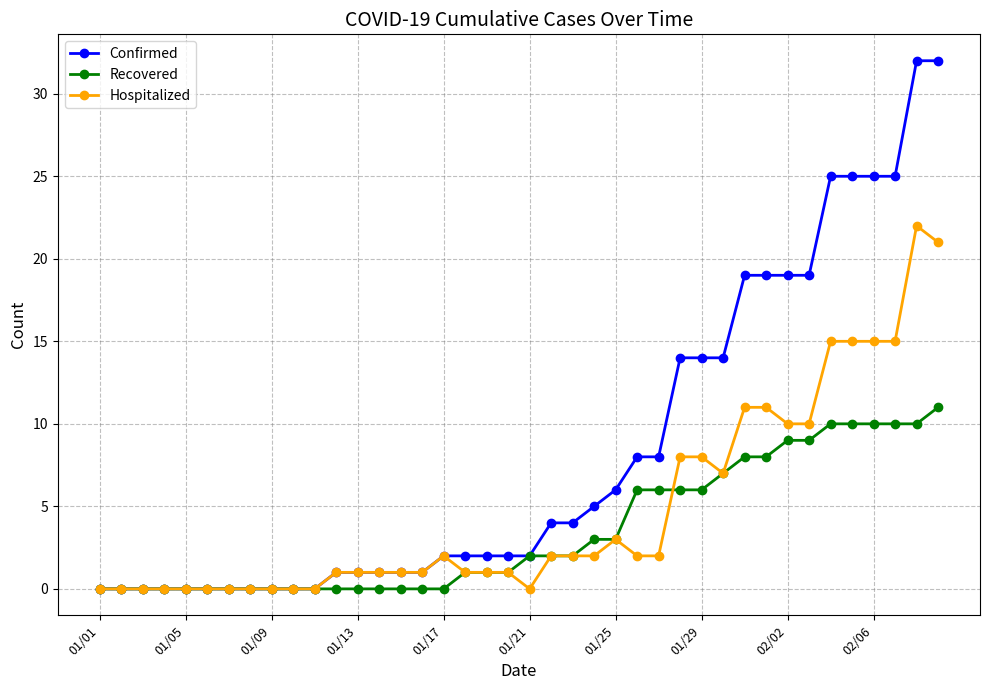

Which series has the largest total across all categories?

Confirmed